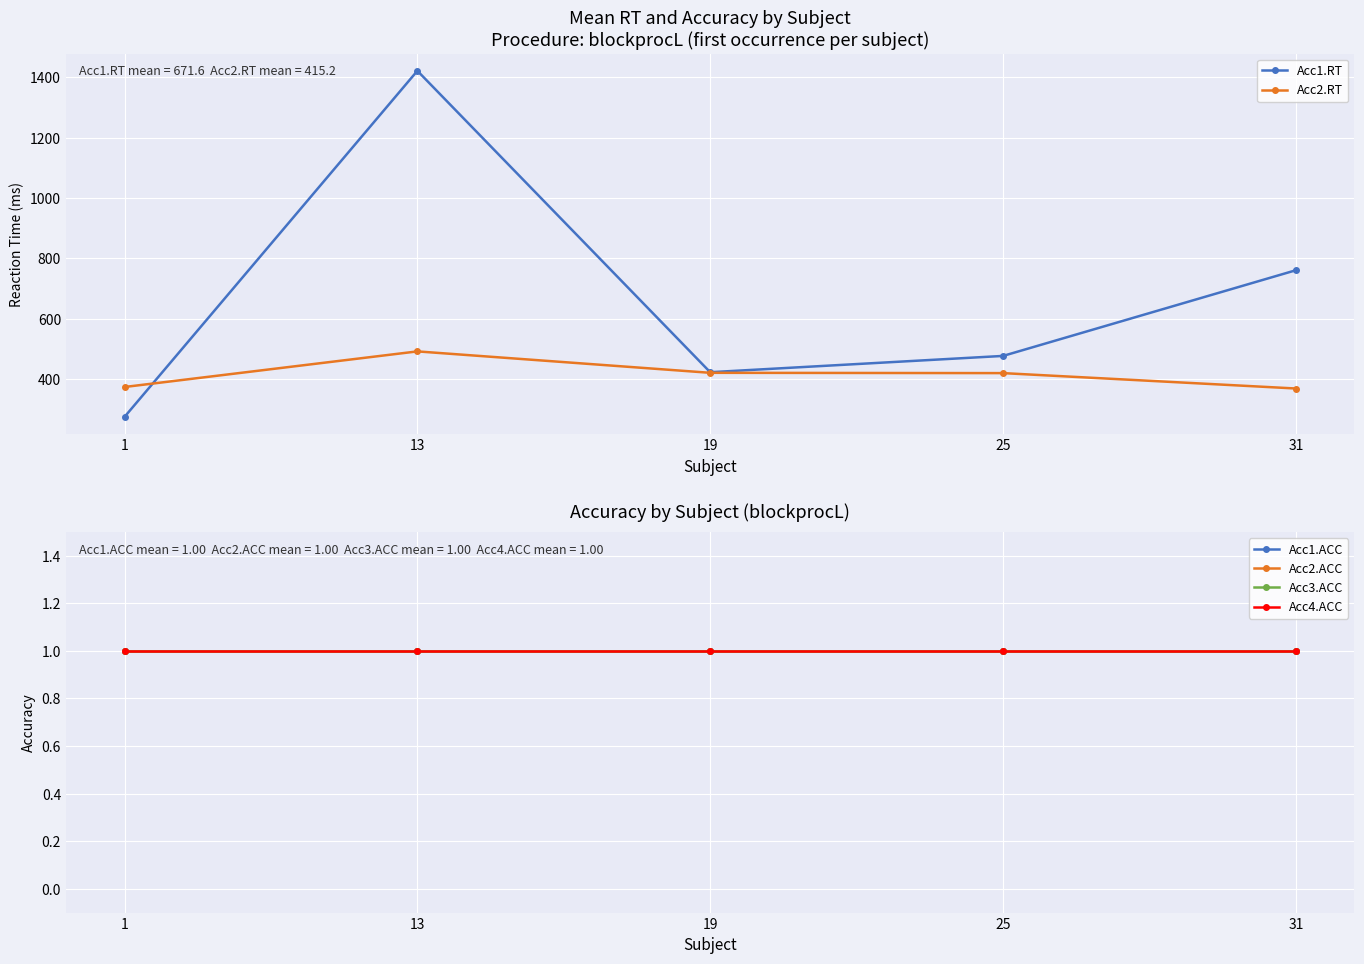

Which series has the largest total across all categories?

Acc1.RT